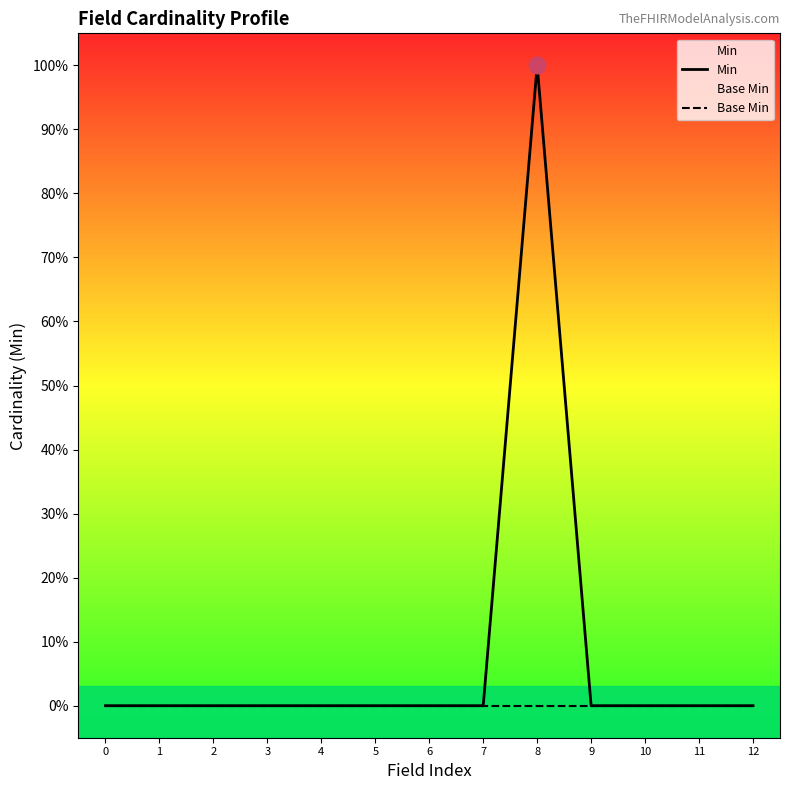

True or false: Base Min and Min cross at least once.

False